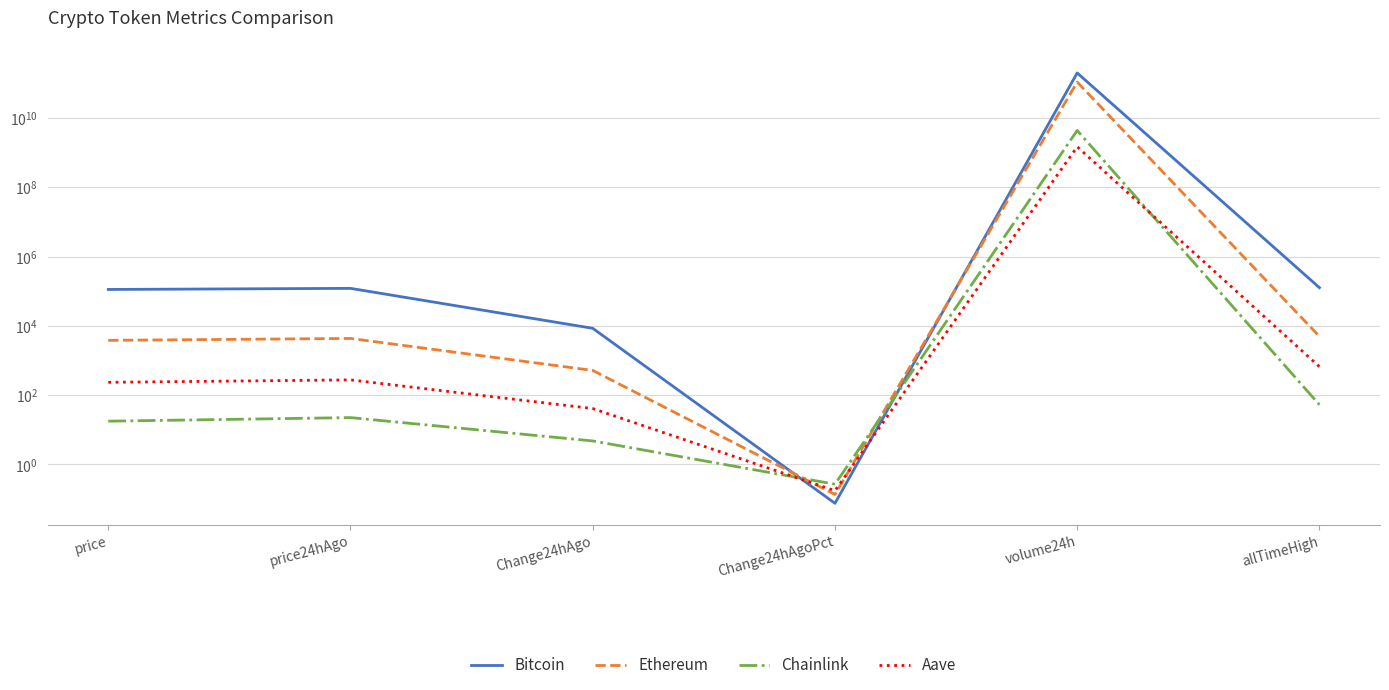

What position from the left is price24hAgo?

2